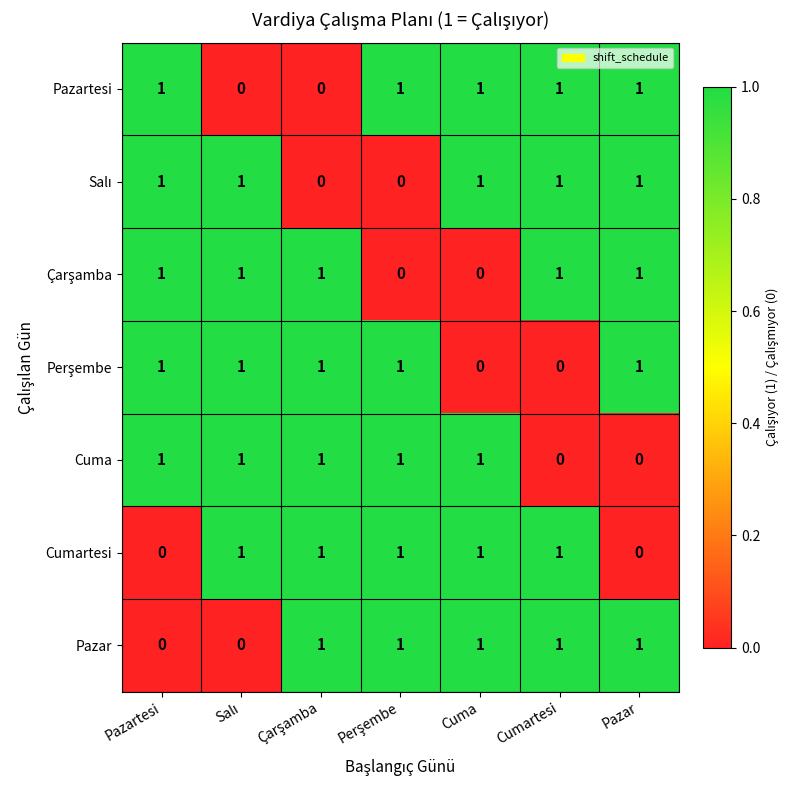

Count the Cuma values in the range 0 to 1.

7